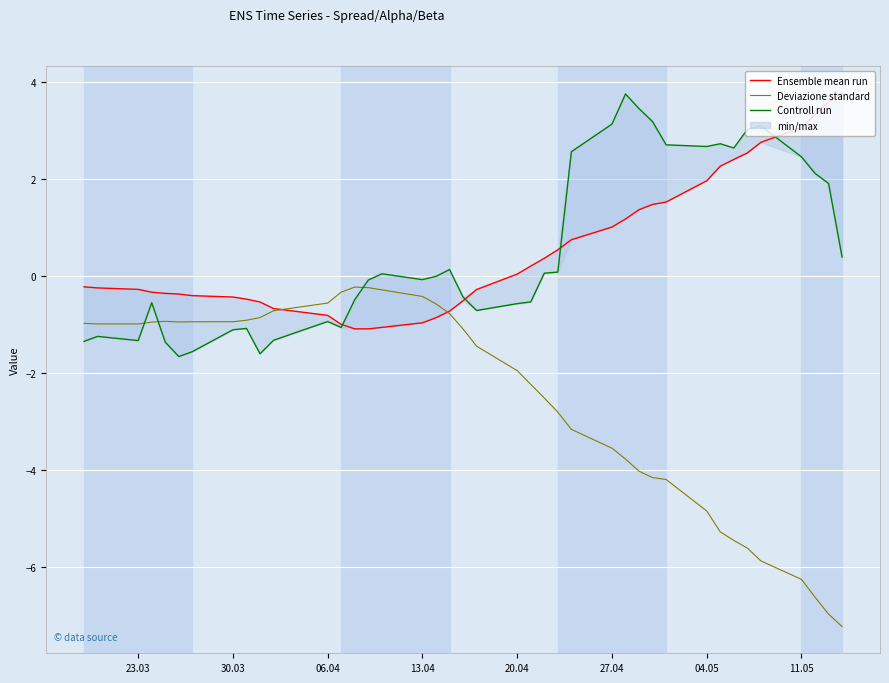

What is the lowest value of the Deviazione standard series?

-7.2